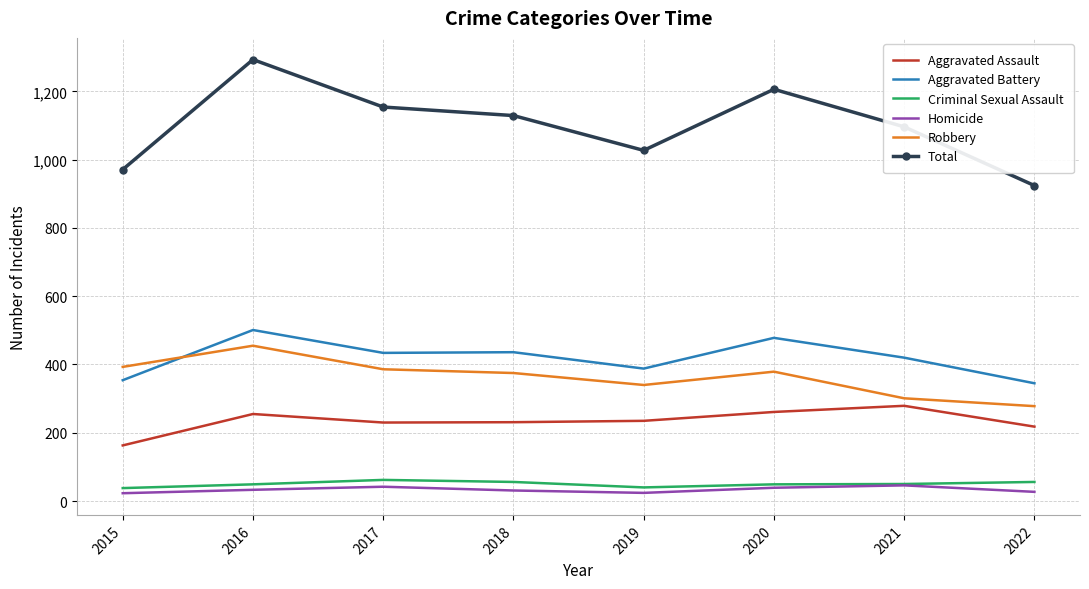

Is the value of Robbery at 2016 greater than the value of Aggravated Battery at 2022?

Yes